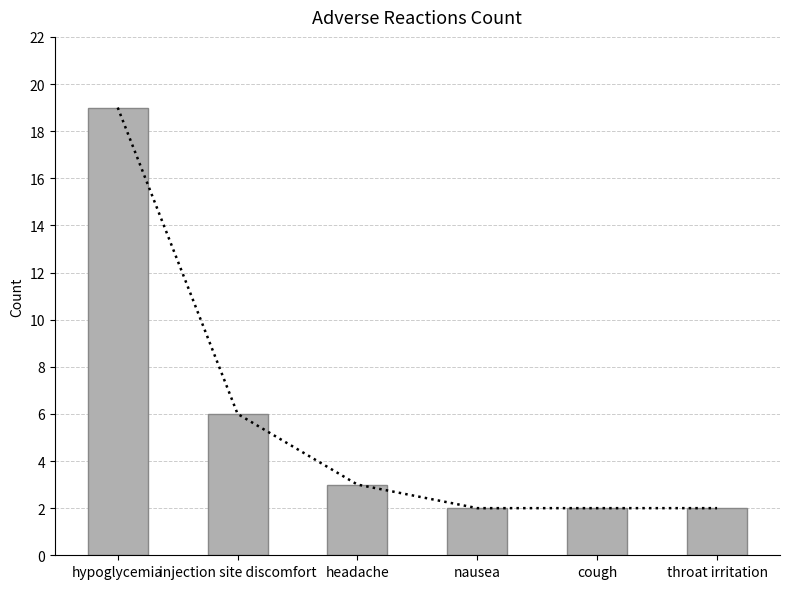

How many distinct data groups are displayed?

1